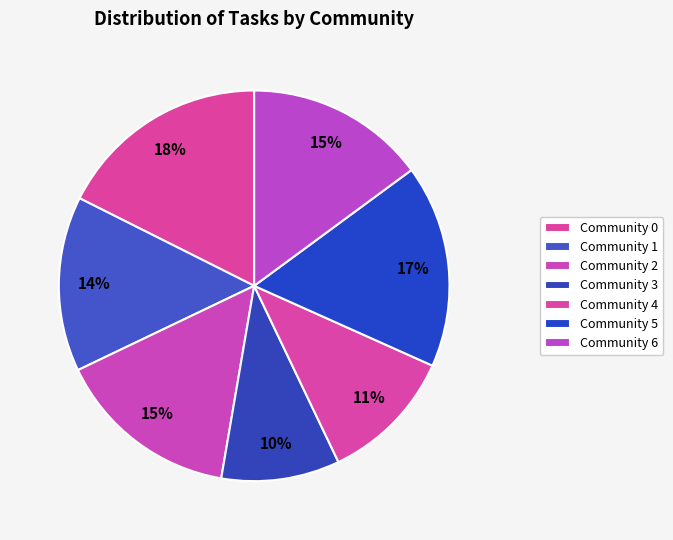

To the nearest percent, what is the average slice percentage?

14%